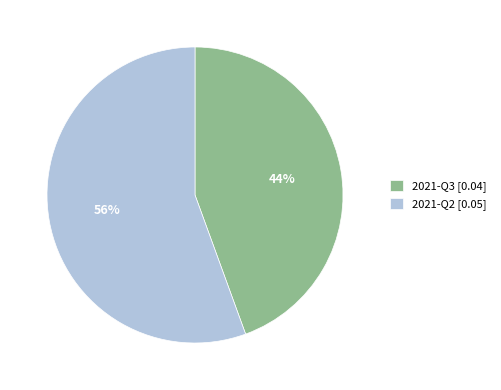

Rank the categories by value from lowest to highest.

2021-Q3, 2021-Q2